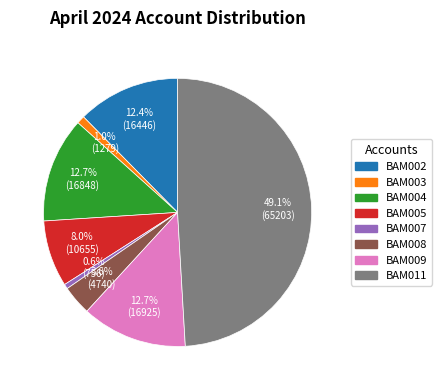

Is there a majority slice in this chart?

No